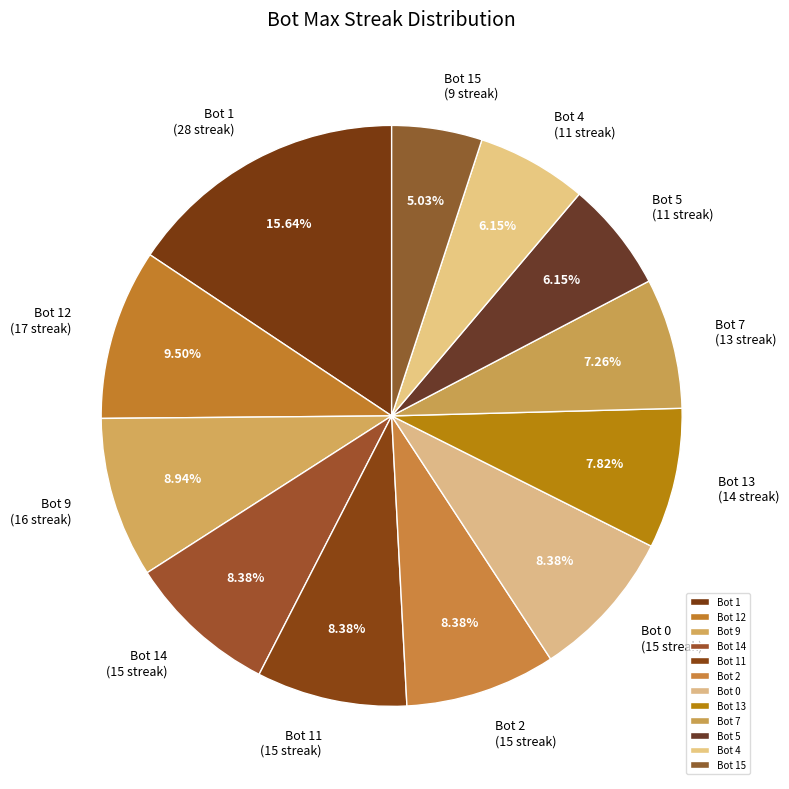

How many segments does this pie chart have?

12